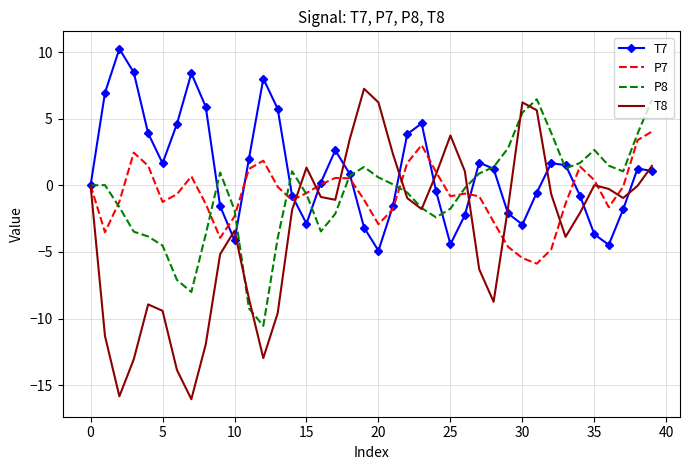

Which series has the largest total across all categories?

T7